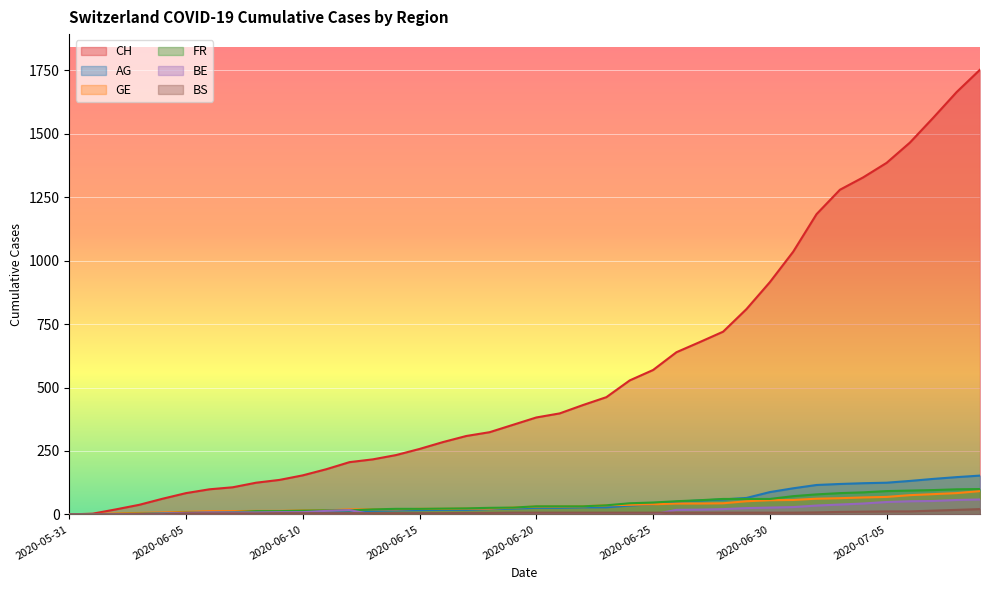

What is the sum of the FR values at 2020-06-21 and 2020-06-10?

47